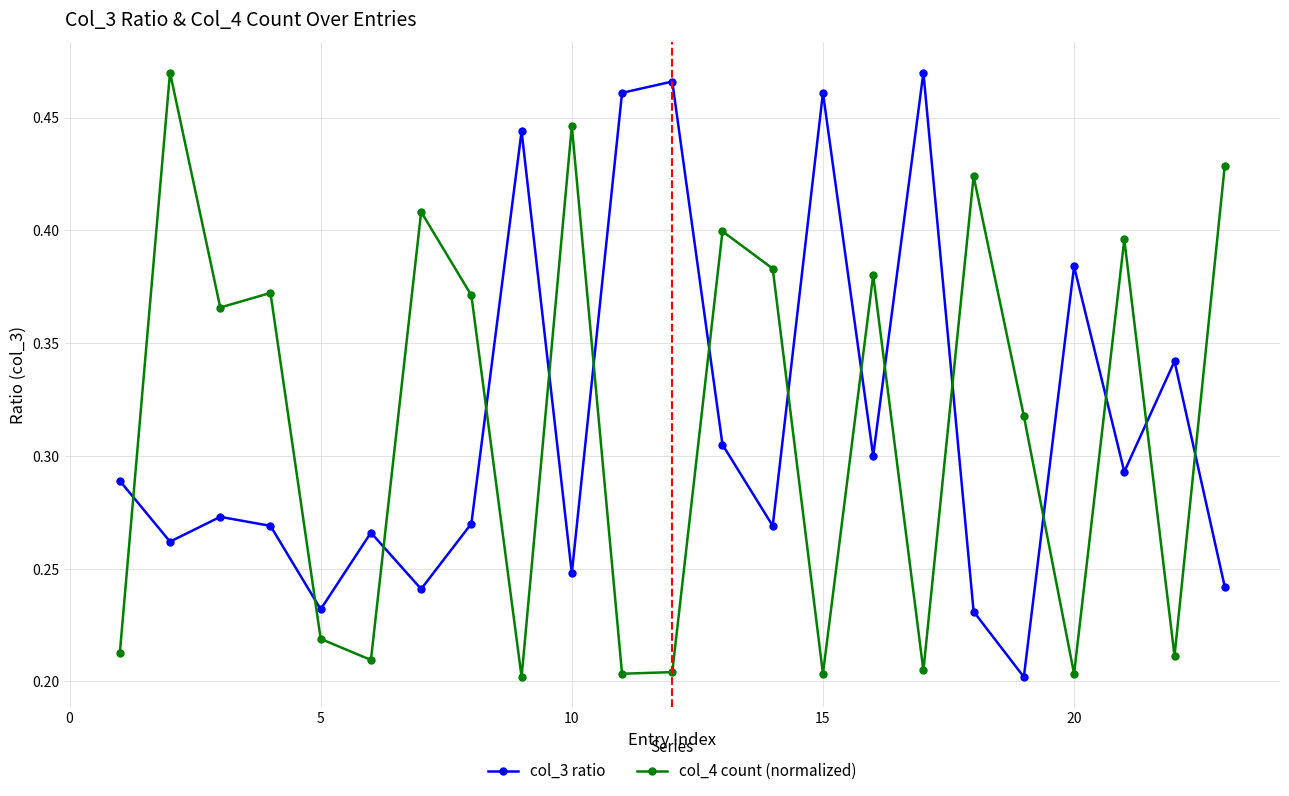

How many col_4 count (normalized) values are between 0 and 1?

23